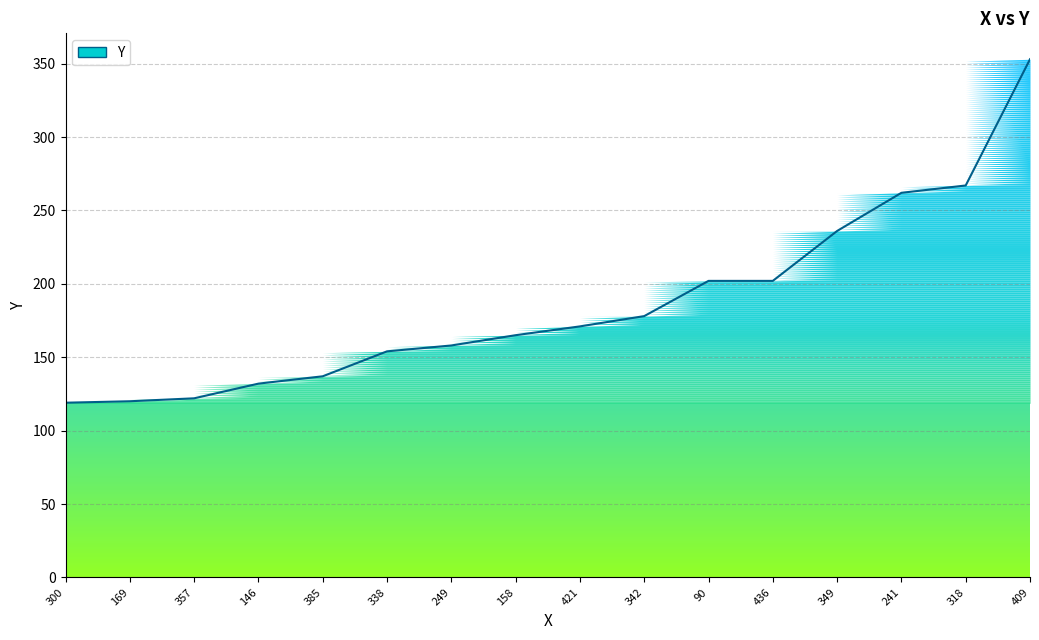

True or false: the data shows 157 at 241.

False